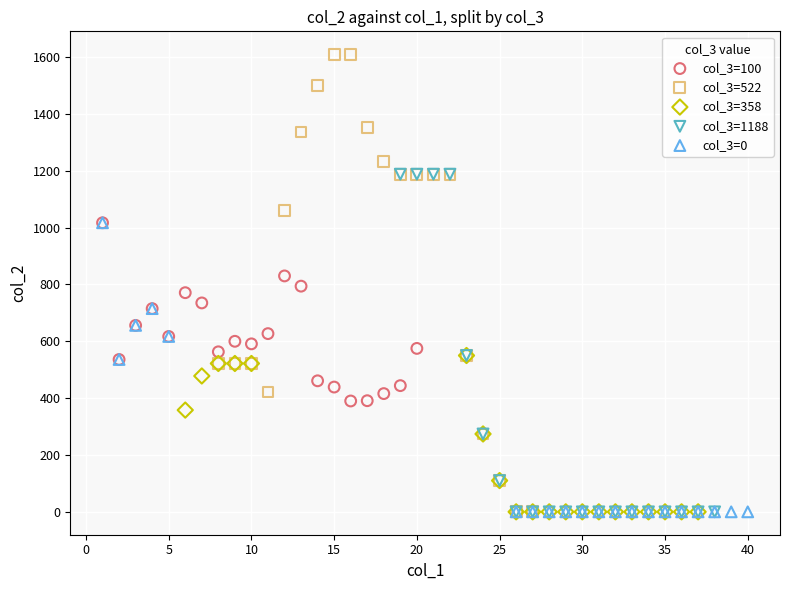

Which series reaches the maximum Y coordinate?

col_3=522